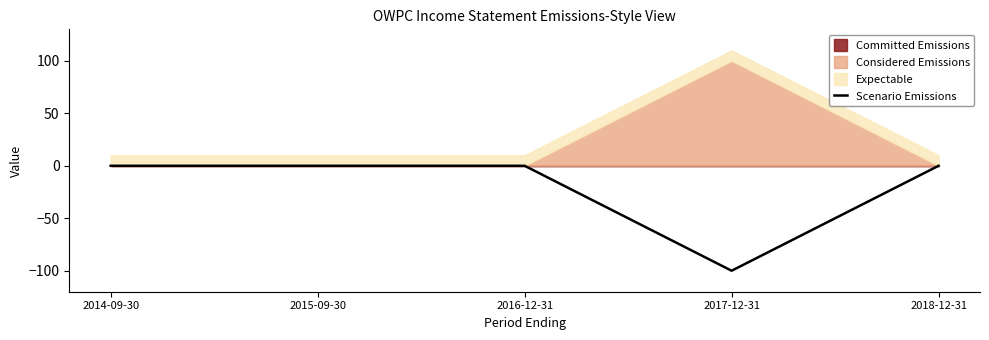

At which category does the chart reach its peak across all series?

2014-09-30